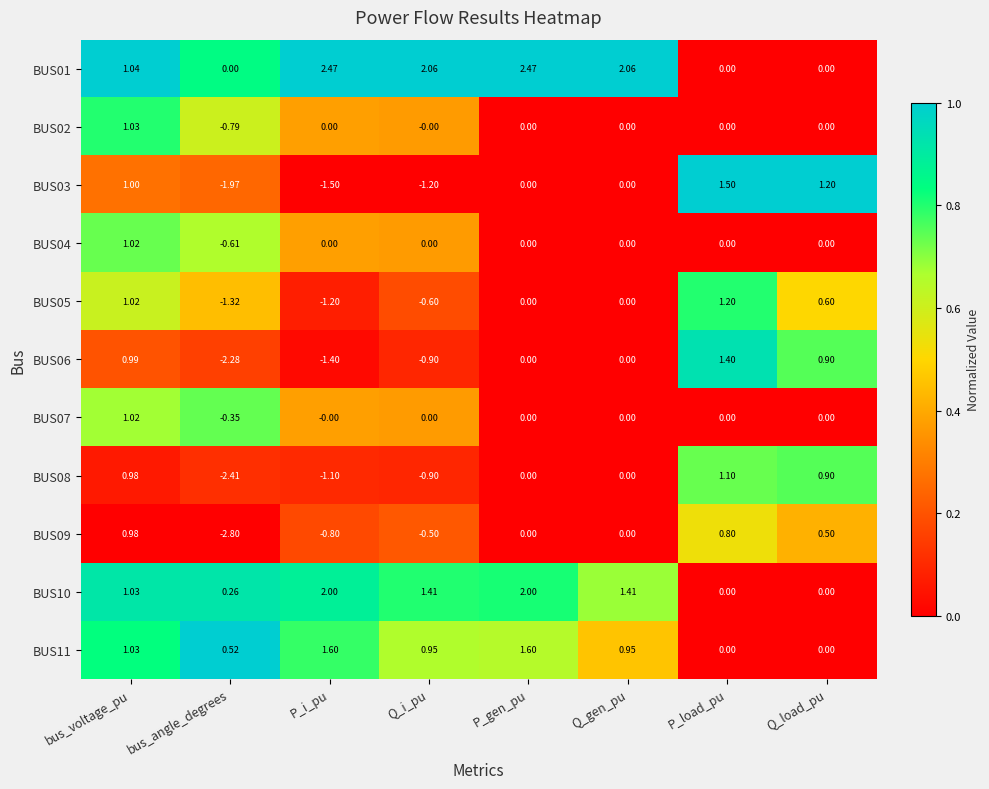

At which label does BUS02 first exceed 0?

bus_voltage_pu